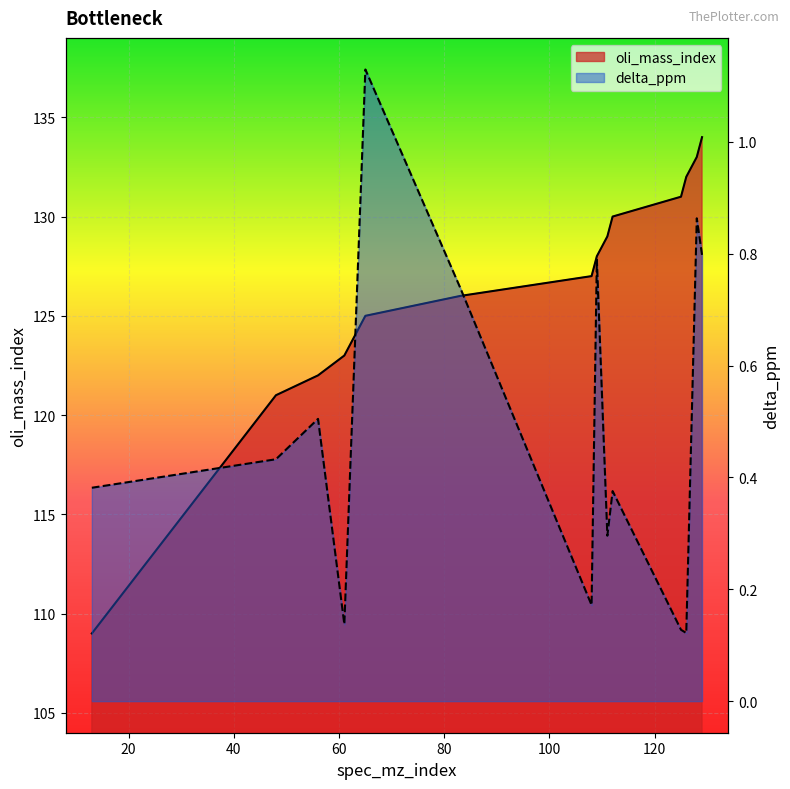

How many data points in oli_mass_index are less than 128?

7